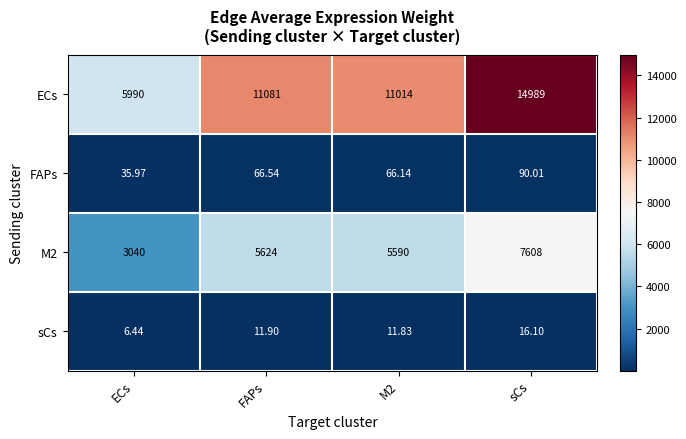

List the series in order of their peak value, lowest first.

sCs, FAPs, M2, ECs